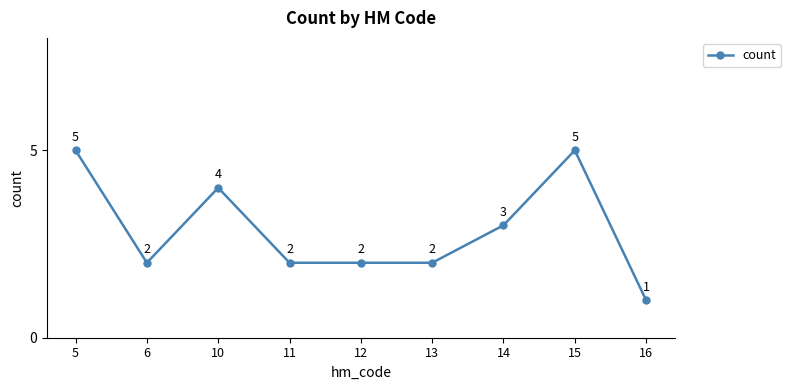

How many data points does each series have?

9